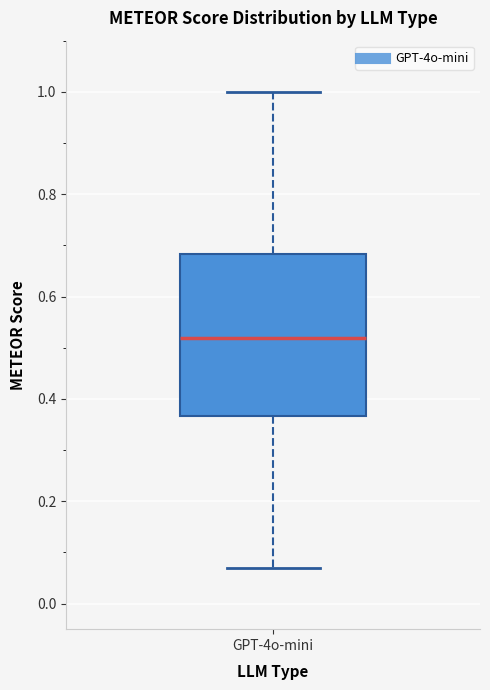

Transcribe this box plot: give where the median line is, the range the box spans, and where the two whiskers end, as read against the y-axis. The values are not printed on the chart, so give them approximately, as read against the axis.

median 0.52, box 0.36 to 0.68, whiskers 0.06 to 1.00